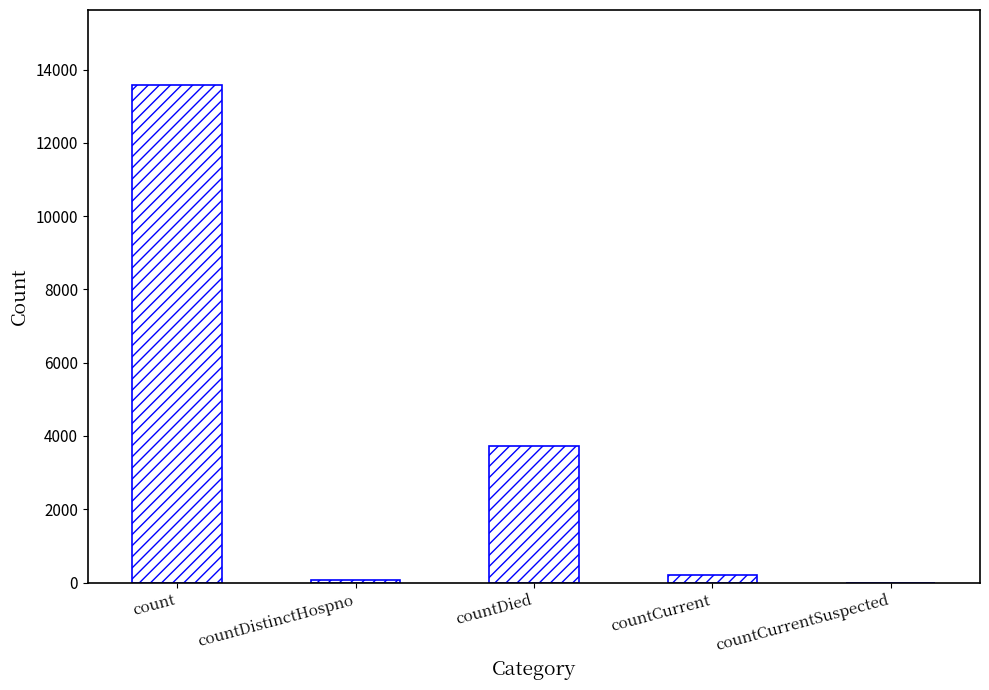

At which category does the chart reach its peak across all series?

count